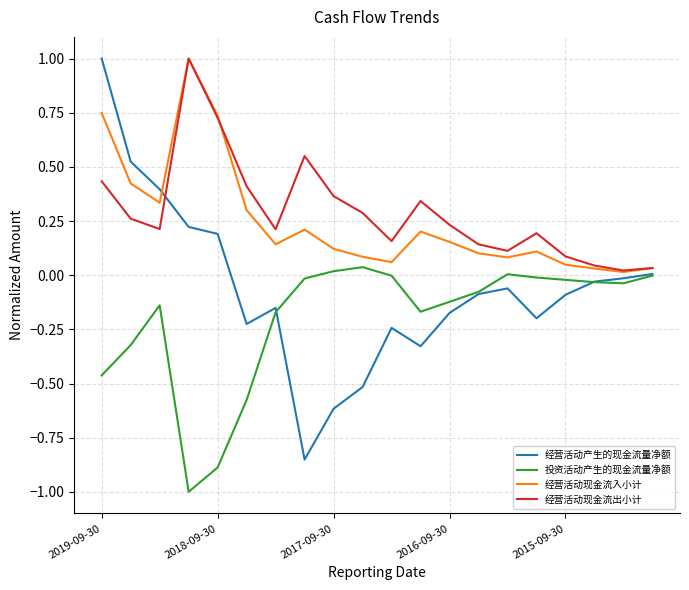

What is the smallest value displayed?

-1.0